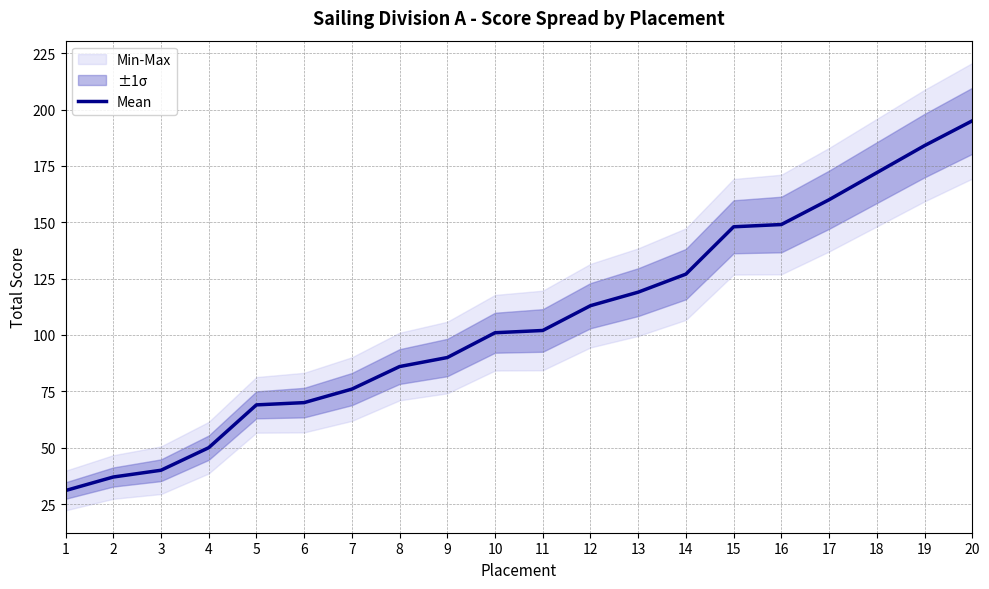

What is the difference between the second highest and minimum values?

153